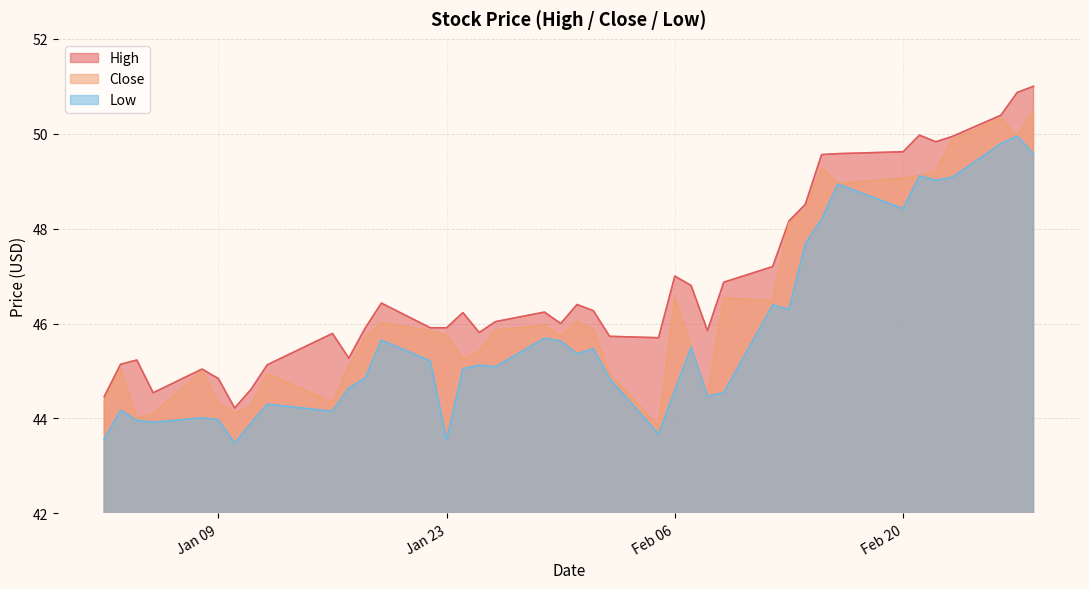

At which category does High reach its first local peak?

2018-01-04